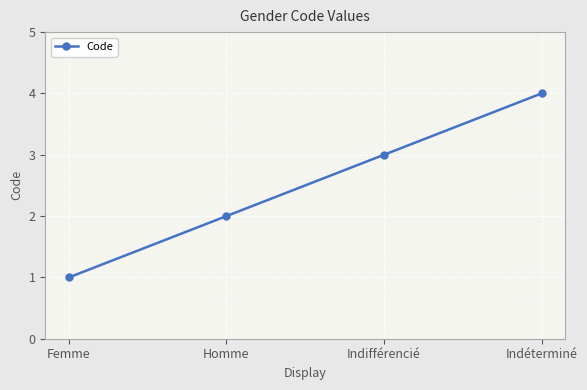

Is it true that the value at Indéterminé is 1?

False